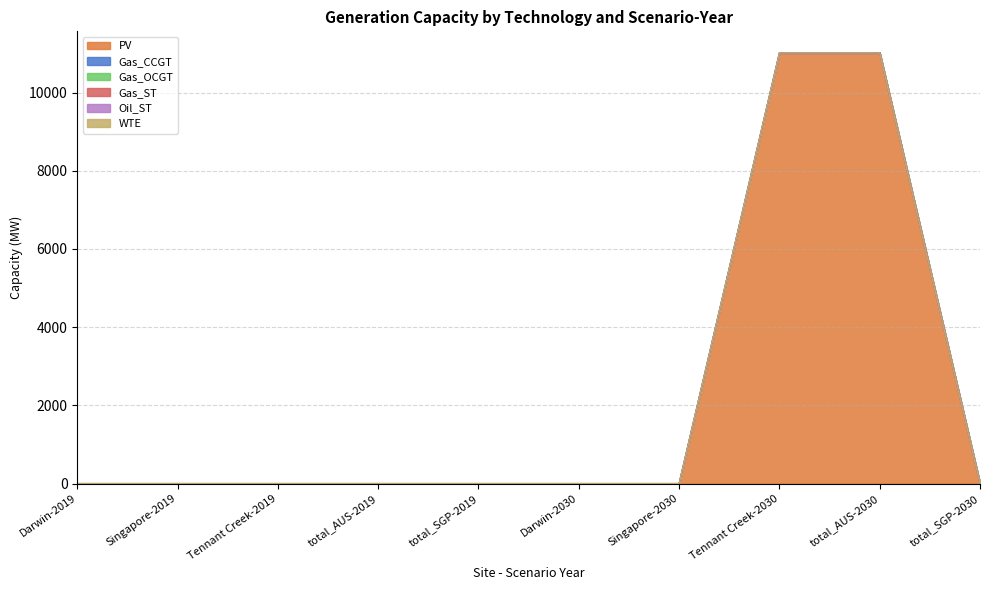

Reading left to right, transcribe all the data shown in this chart.

PV: Darwin-2019=0.0	Singapore-2019=0.0	Tennant Creek-2019=0.0	total_AUS-2019=0.0	total_SGP-2019=0.0	Darwin-2030=0.0	Singapore-2030=0.0	Tennant Creek-2030=11016.9	total_AUS-2030=11016.9	total_SGP-2030=0.0
Gas_CCGT: Darwin-2019=0.0	Singapore-2019=0.0	Tennant Creek-2019=0.0	total_AUS-2019=0.0	total_SGP-2019=0.0	Darwin-2030=0.0	Singapore-2030=0.0	Tennant Creek-2030=0.0	total_AUS-2030=0.0	total_SGP-2030=0.0
Gas_OCGT: Darwin-2019=0.0	Singapore-2019=0.0	Tennant Creek-2019=0.0	total_AUS-2019=0.0	total_SGP-2019=0.0	Darwin-2030=0.0	Singapore-2030=0.0	Tennant Creek-2030=0.0	total_AUS-2030=0.0	total_SGP-2030=0.0
Gas_ST: Darwin-2019=0.0	Singapore-2019=0.0	Tennant Creek-2019=0.0	total_AUS-2019=0.0	total_SGP-2019=0.0	Darwin-2030=0.0	Singapore-2030=0.0	Tennant Creek-2030=0.0	total_AUS-2030=0.0	total_SGP-2030=0.0
Oil_ST: Darwin-2019=0.0	Singapore-2019=0.0	Tennant Creek-2019=0.0	total_AUS-2019=0.0	total_SGP-2019=0.0	Darwin-2030=0.0	Singapore-2030=0.0	Tennant Creek-2030=0.0	total_AUS-2030=0.0	total_SGP-2030=0.0
WTE: Darwin-2019=0.0	Singapore-2019=0.0	Tennant Creek-2019=0.0	total_AUS-2019=0.0	total_SGP-2019=0.0	Darwin-2030=0.0	Singapore-2030=0.0	Tennant Creek-2030=0.0	total_AUS-2030=0.0	total_SGP-2030=0.0